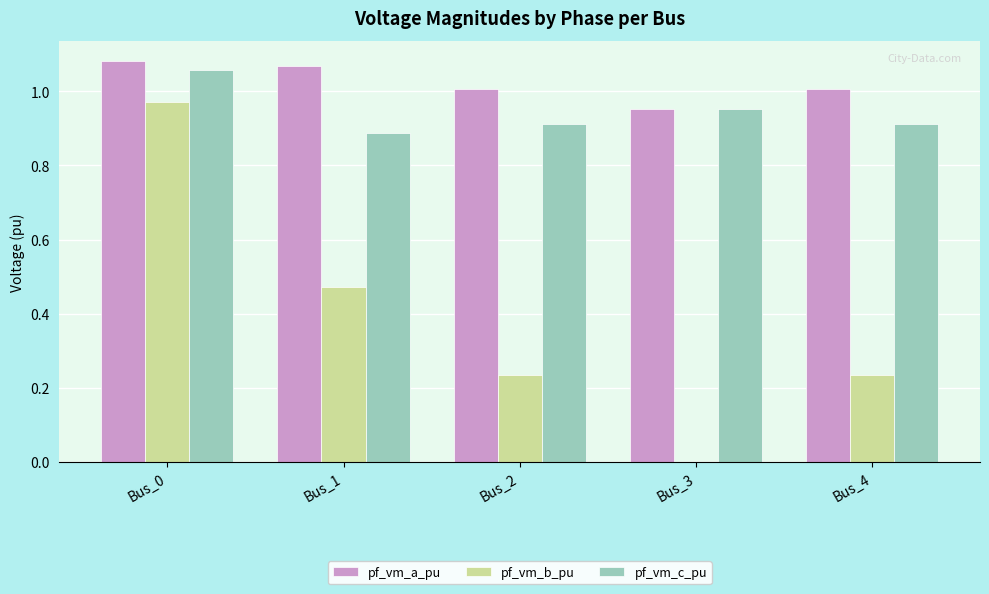

At which label does pf_vm_c_pu reach its peak?

Bus_0